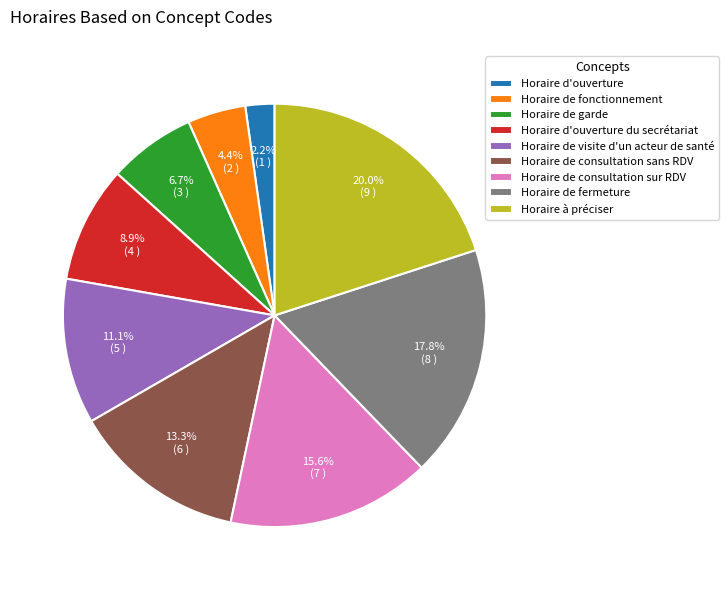

What percentage is NOT represented by Horaire de fonctionnement?

95.6%